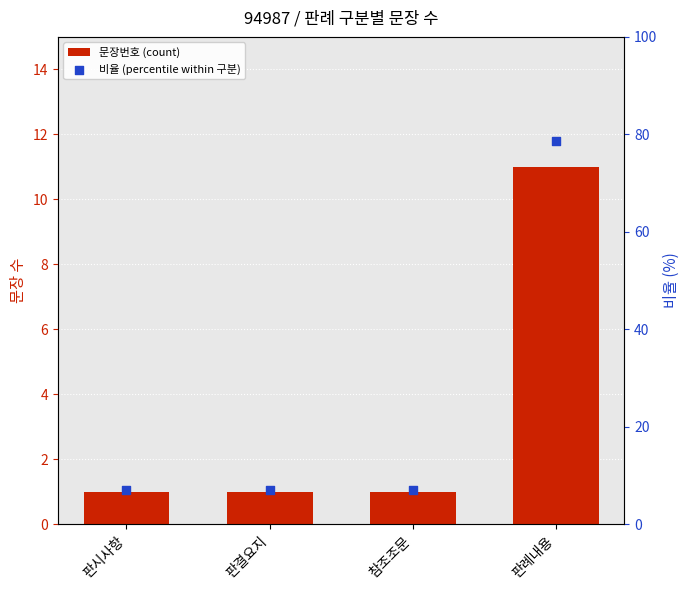

At how many categories does at least one series exceed 69?

1